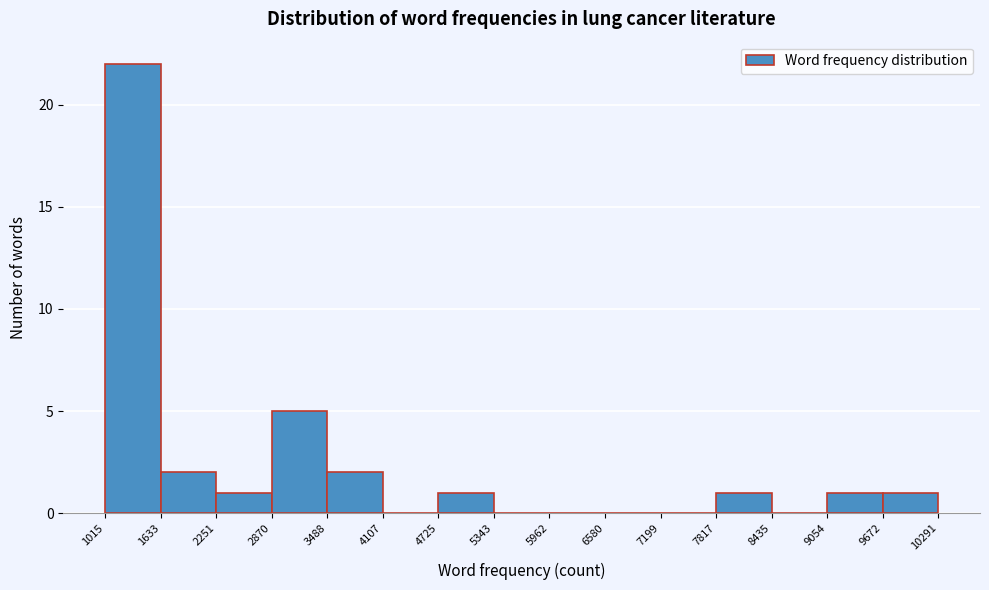

Over which range of the x-axis is the bar tallest?

1015 to 1633